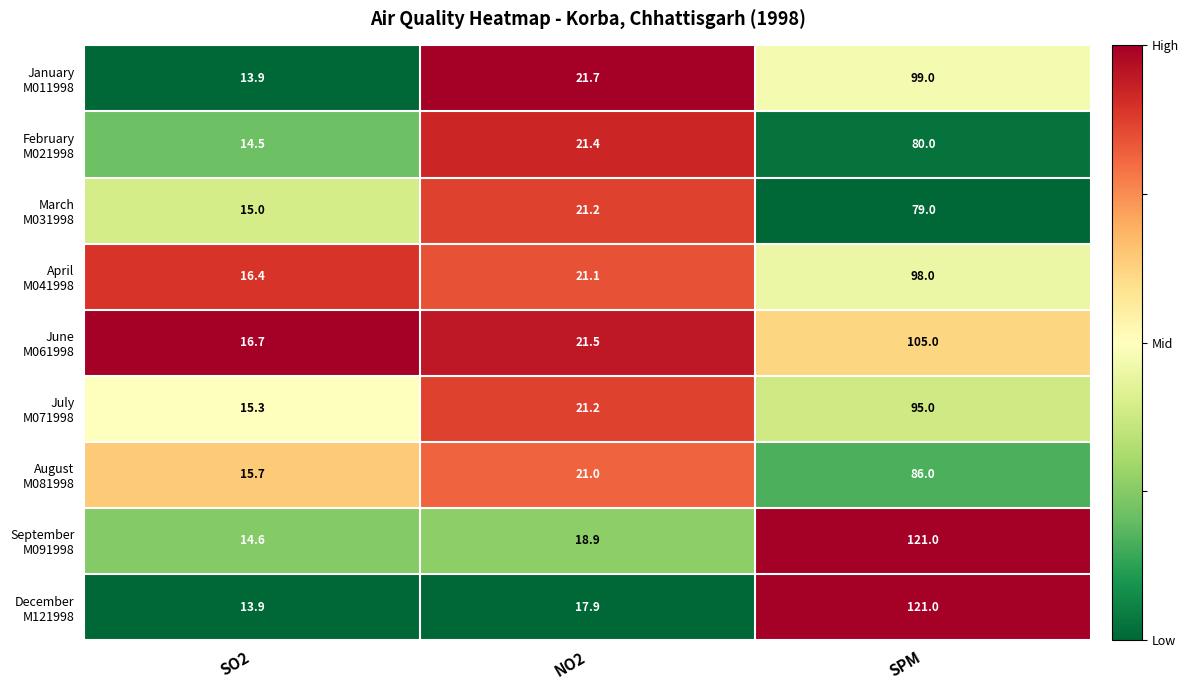

What is the minimum value shown in the chart?

13.9